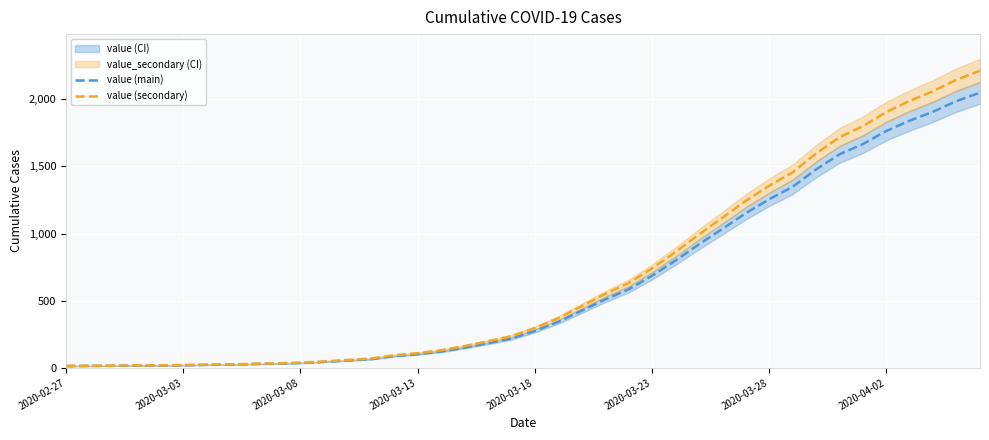

What is the maximum value for value (secondary)?

2212.9